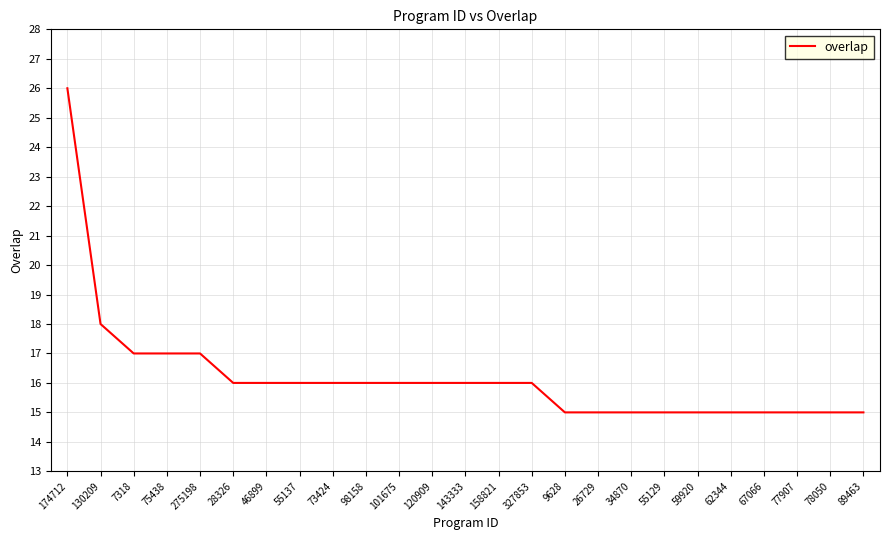

Is it true that the value at 98158 is 22?

False